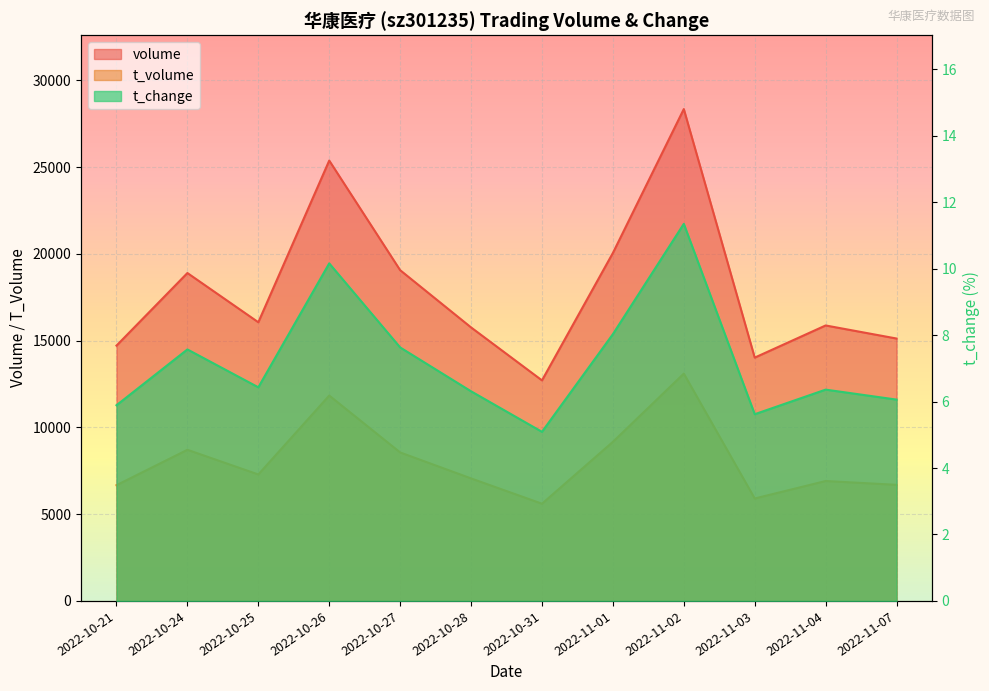

How many data points in t_change are above 6?

9